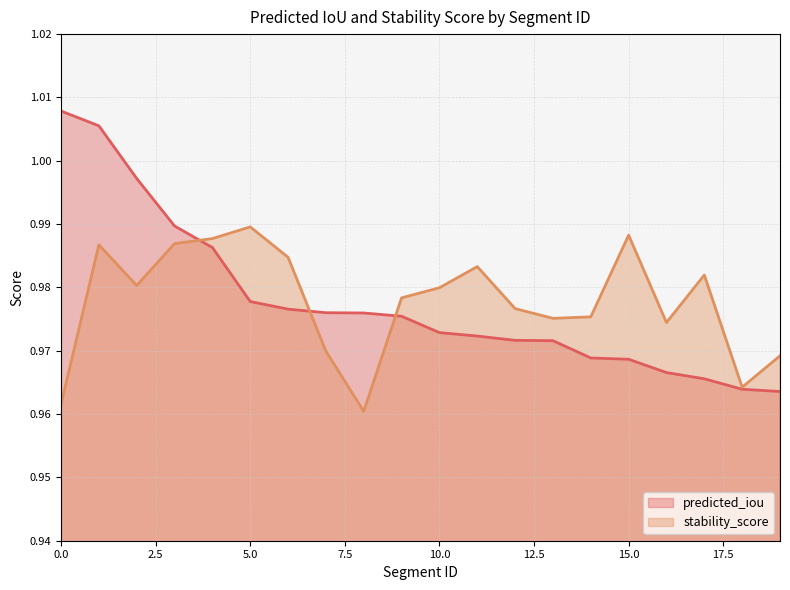

What is the total value across all series at 7?

1.9